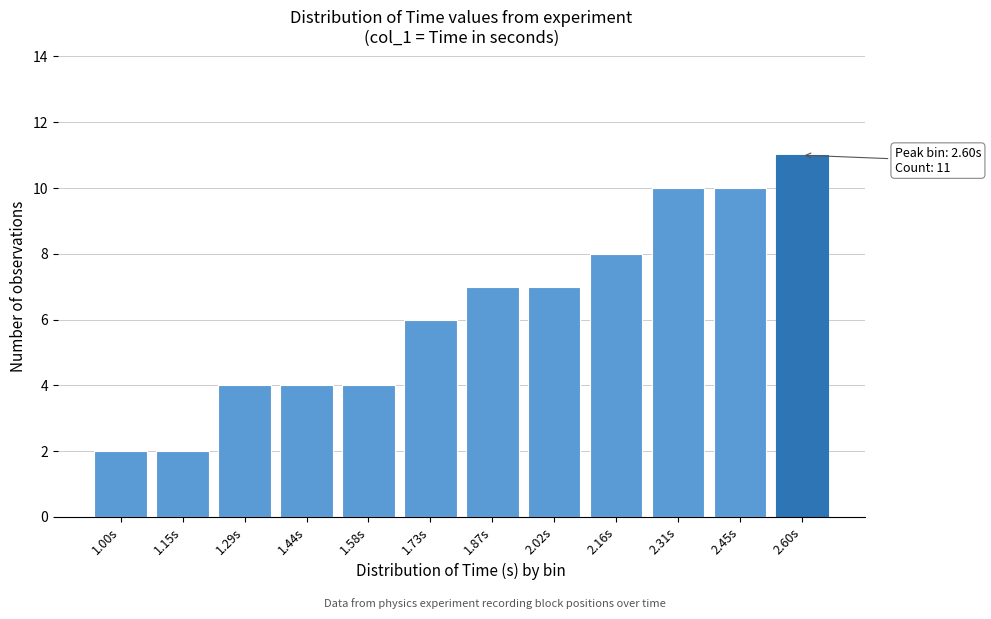

Reading left to right, what are all the values shown in this chart?

1.00s=2	1.15s=2	1.29s=4	1.44s=4	1.58s=4	1.73s=6	1.87s=7	2.02s=7	2.16s=8	2.31s=10	2.45s=10	2.60s=11